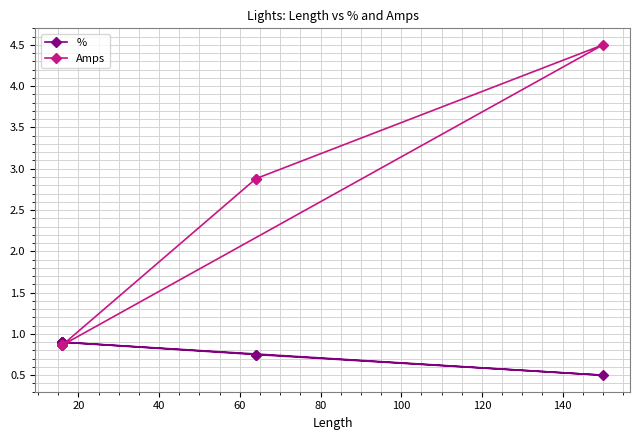

Is the value of % at 120 greater than the value of Amps at 80?

No